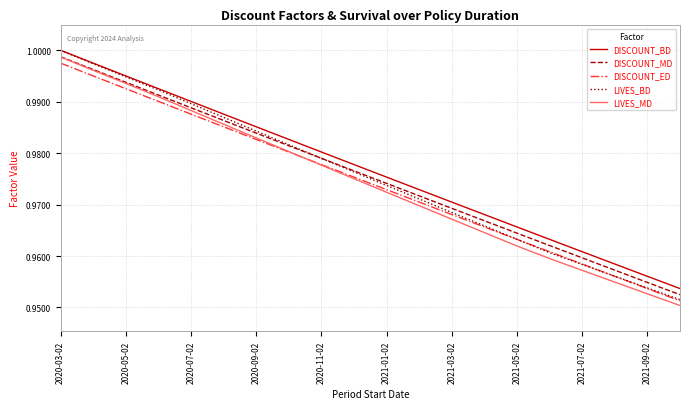

Which series has the largest range (max minus min)?

LIVES_BD